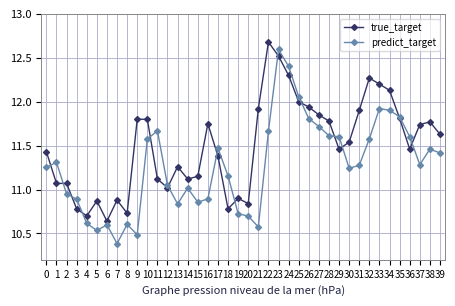

List the series in order of their peak value, highest first.

true_target, predict_target